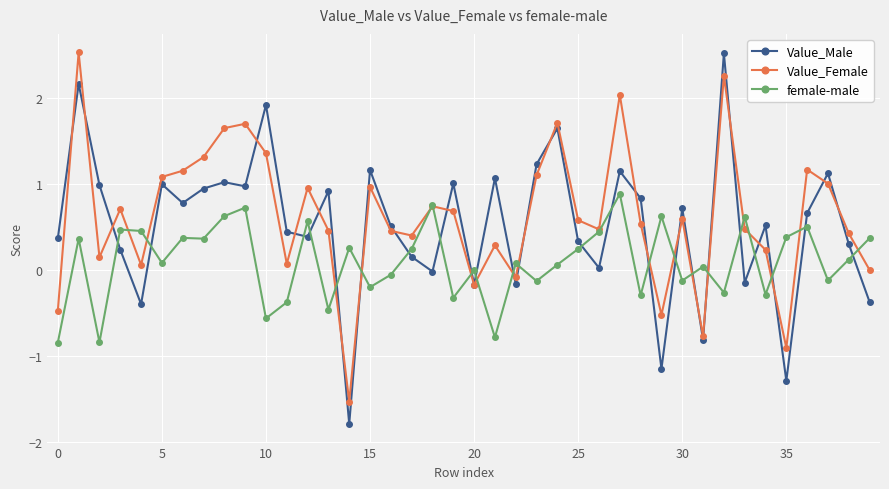

After their last crossing, which series has the higher values: Value_Male or female-male?

female-male